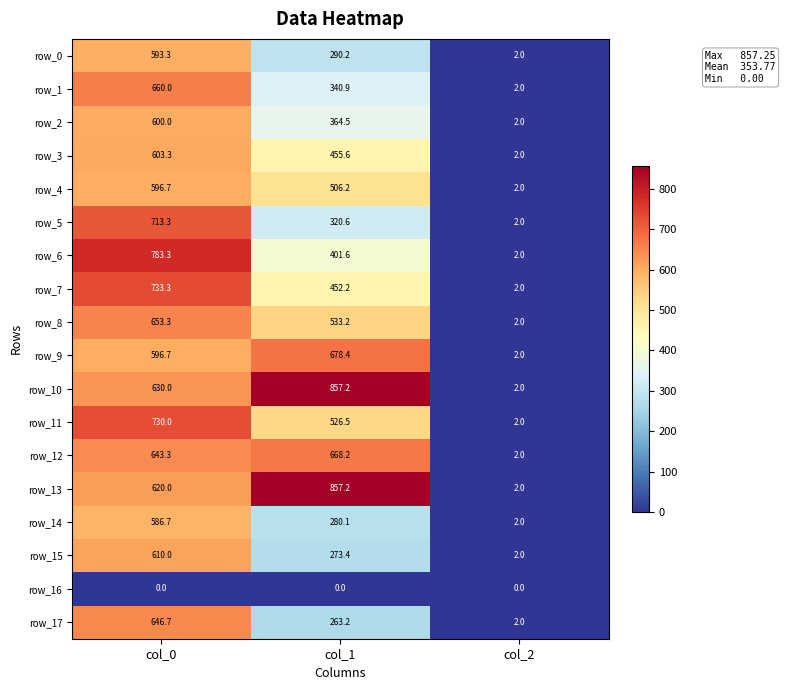

At how many categories does at least one series exceed 737?

2